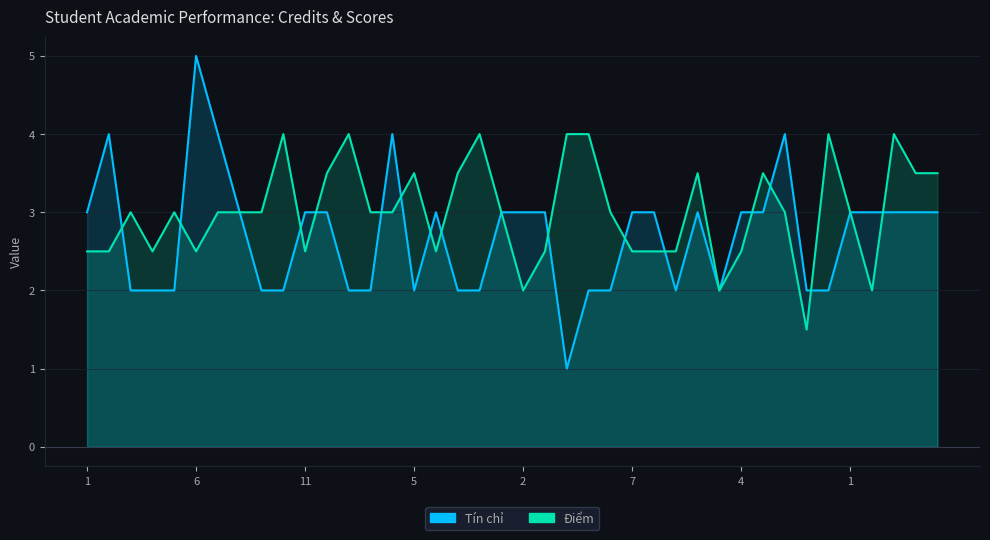

How many categories are shown in the chart?

40